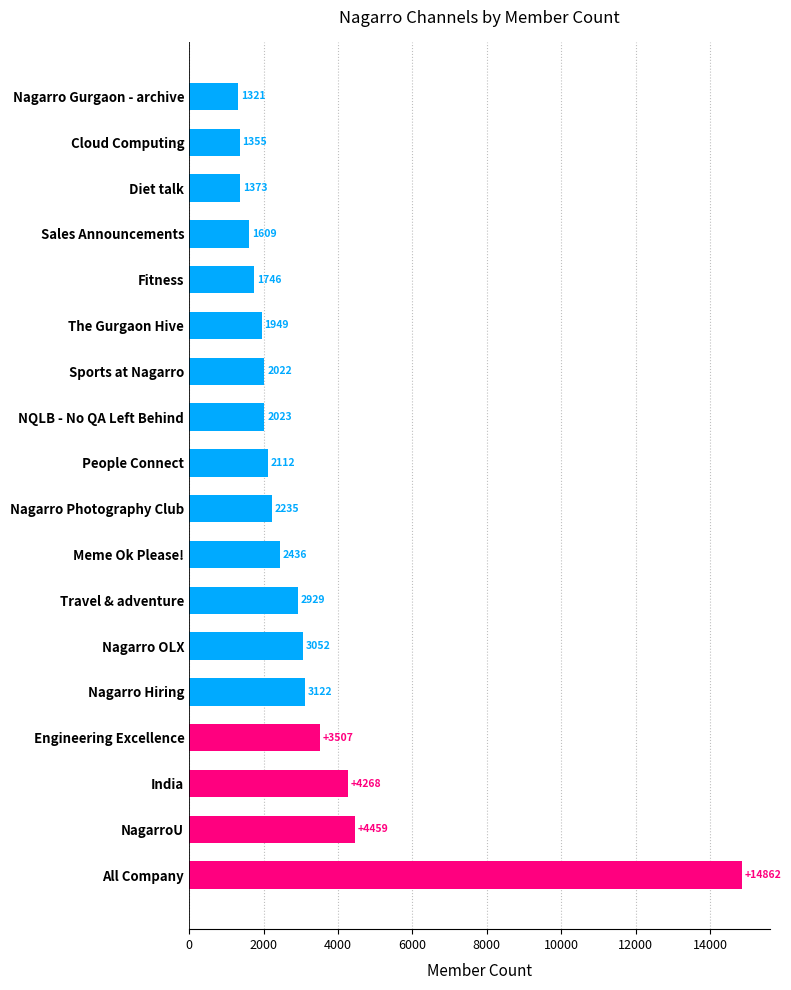

Count the number of categories in the chart.

18